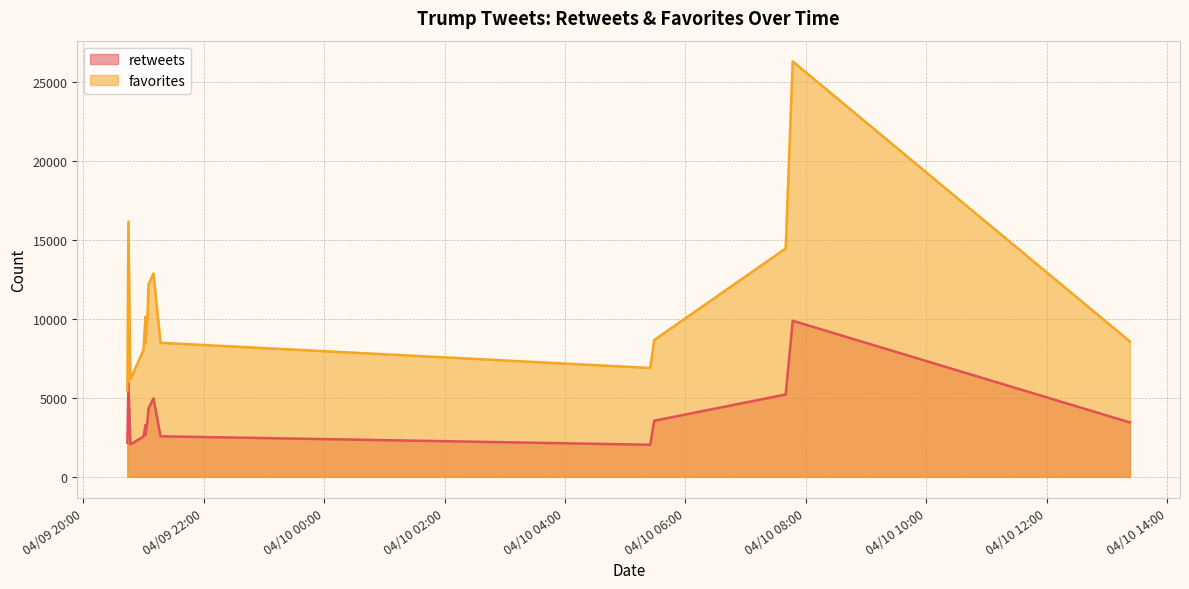

What is the average value of the favorites series?

10873